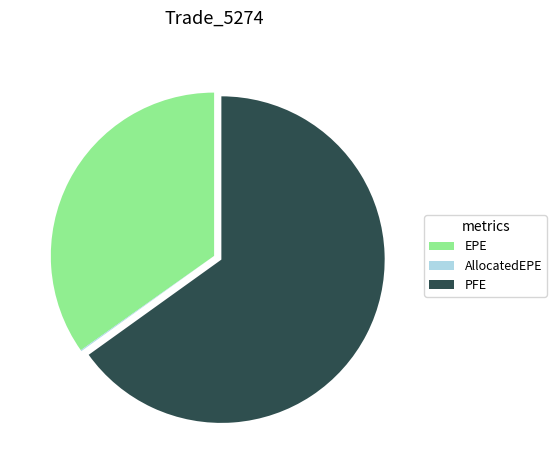

Is the sum of PFE and EPE greater than half?

Yes